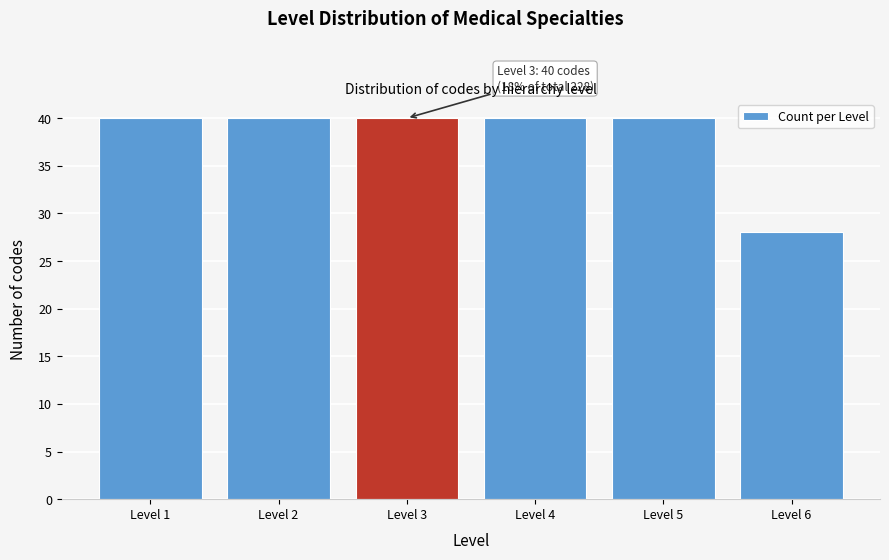

Reading left to right, list all the values displayed in this chart.

40	40	40	40	40	28